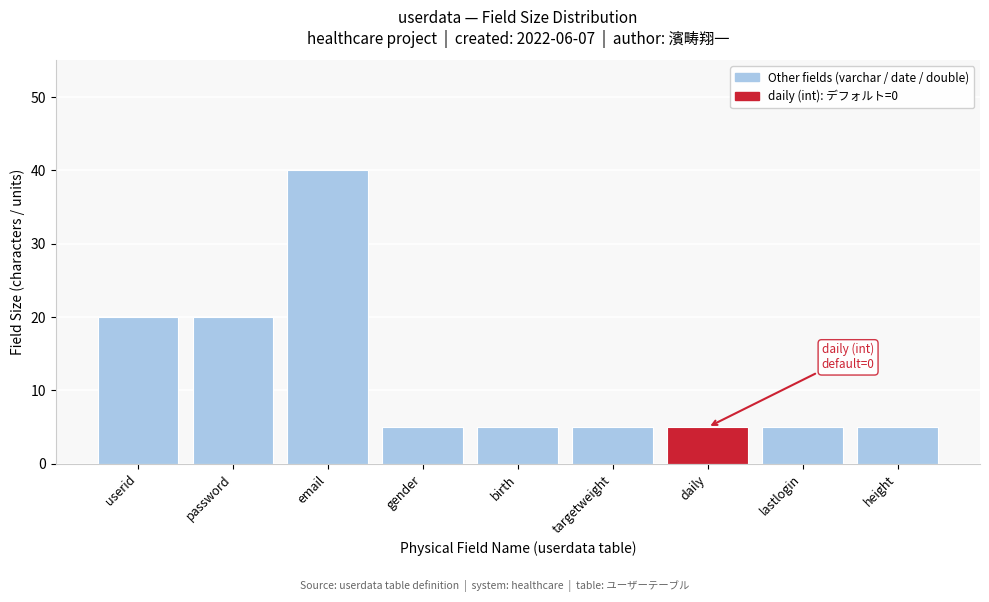

Reading right to left, extract all data points from this chart.

5	5	5	5	5	5	40	20	20